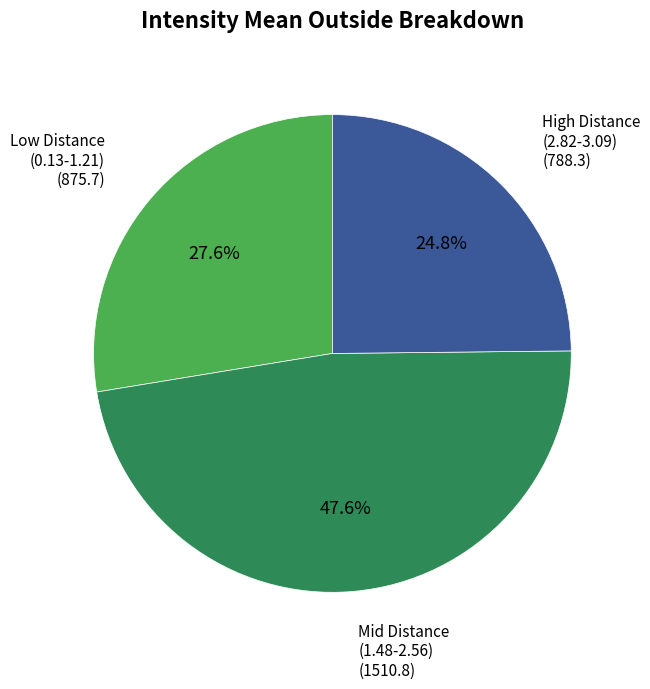

Is there any slice that represents more than half of the pie?

No